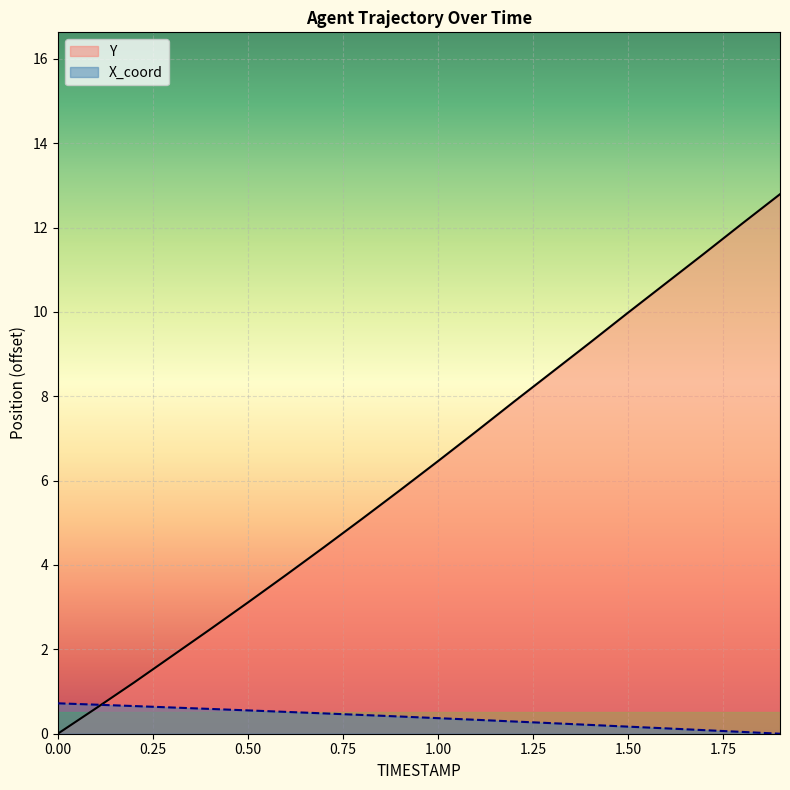

What is the difference between the Y values at 0.00 and 0.50?

3.1